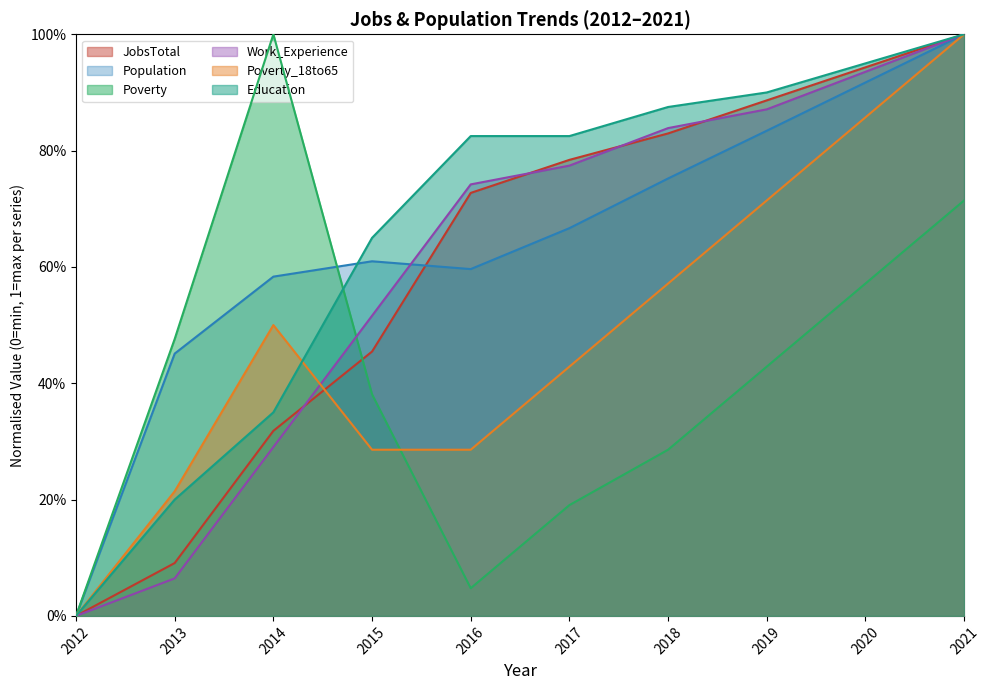

True or false: Work_Experience has more than 1 interior local peaks.

False